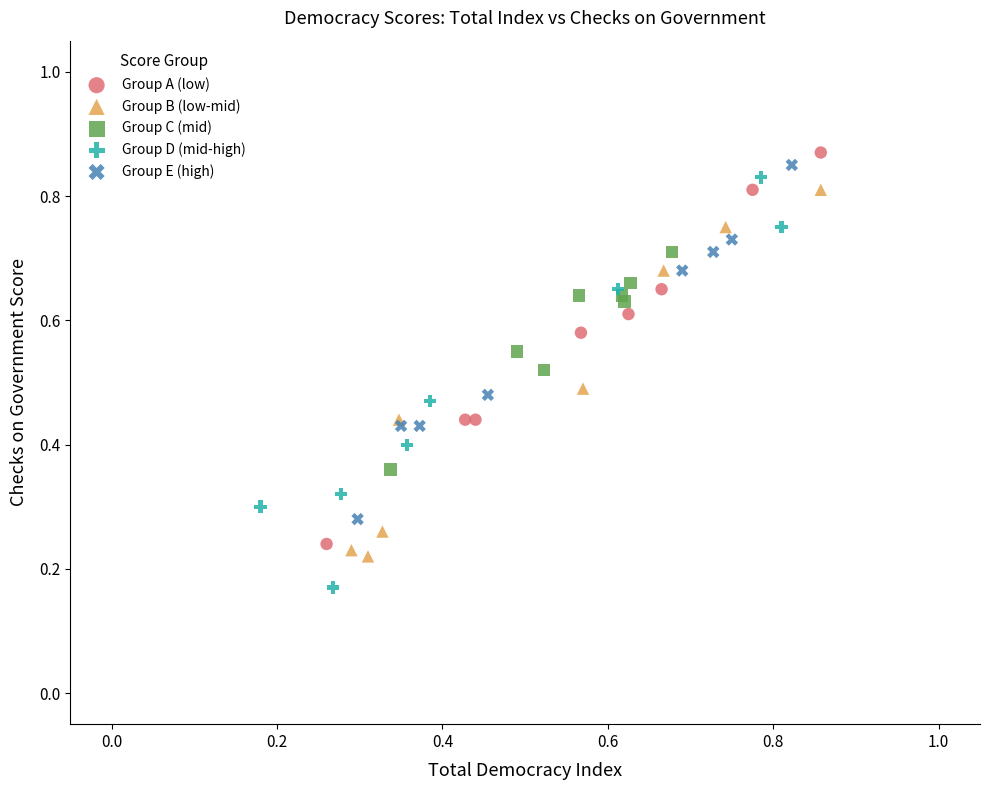

Which series contains the lowest Y value?

Group D (mid-high)